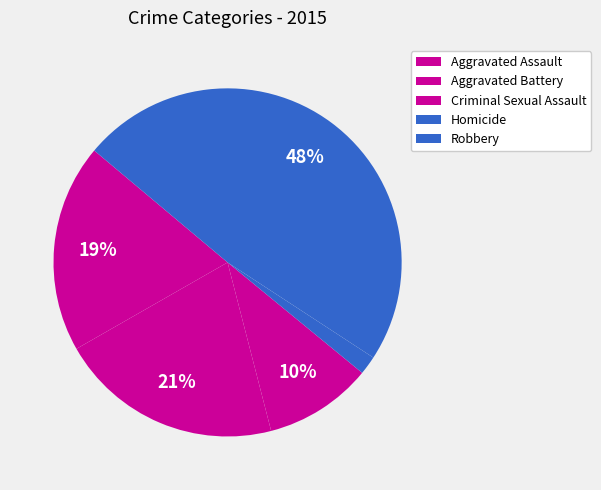

What is the largest slice in the pie chart?

Robbery